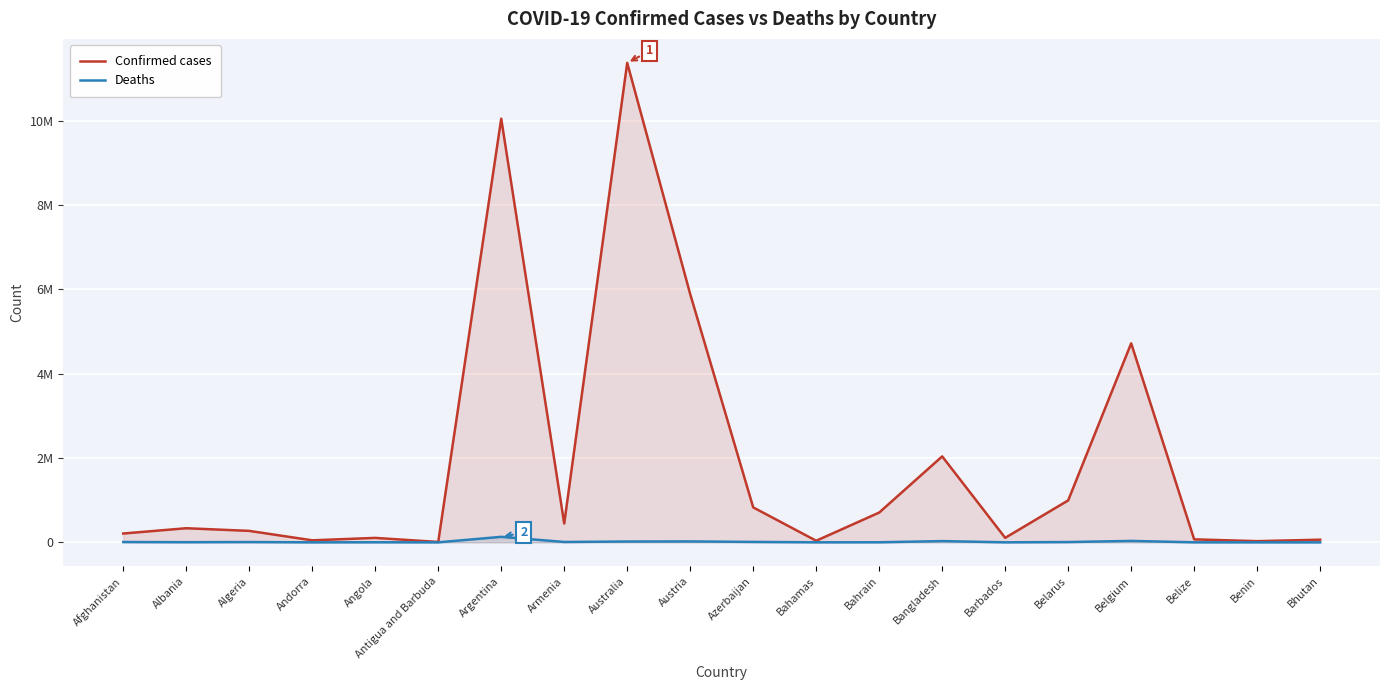

What is the sum of all Deaths values?

285244